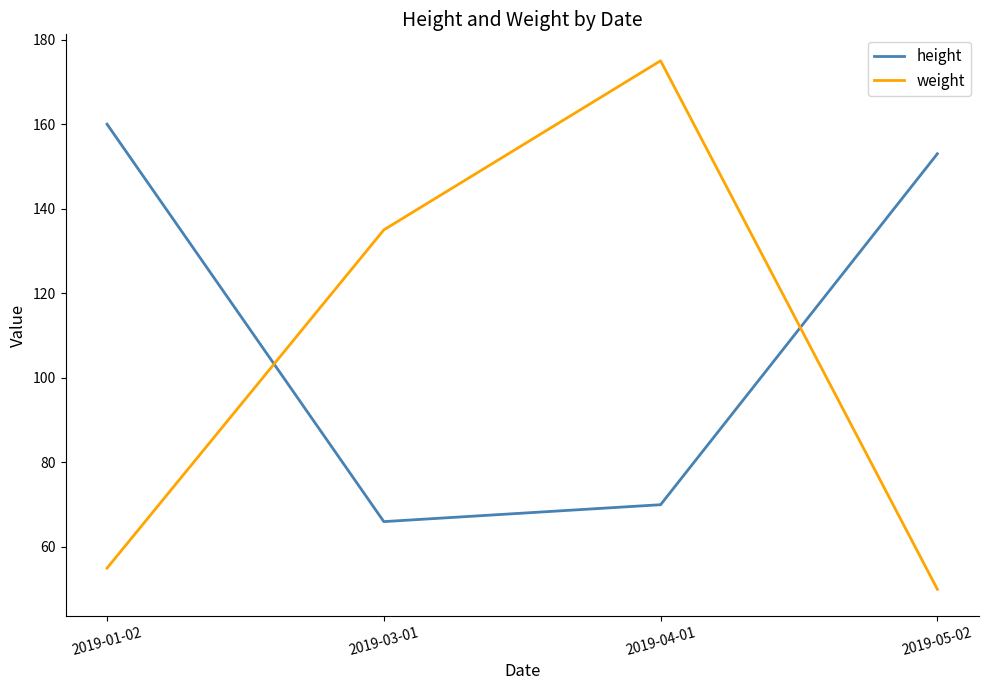

Reading left to right, extract all data points from this chart.

height: 160	66	70	153
weight: 55	135	175	50